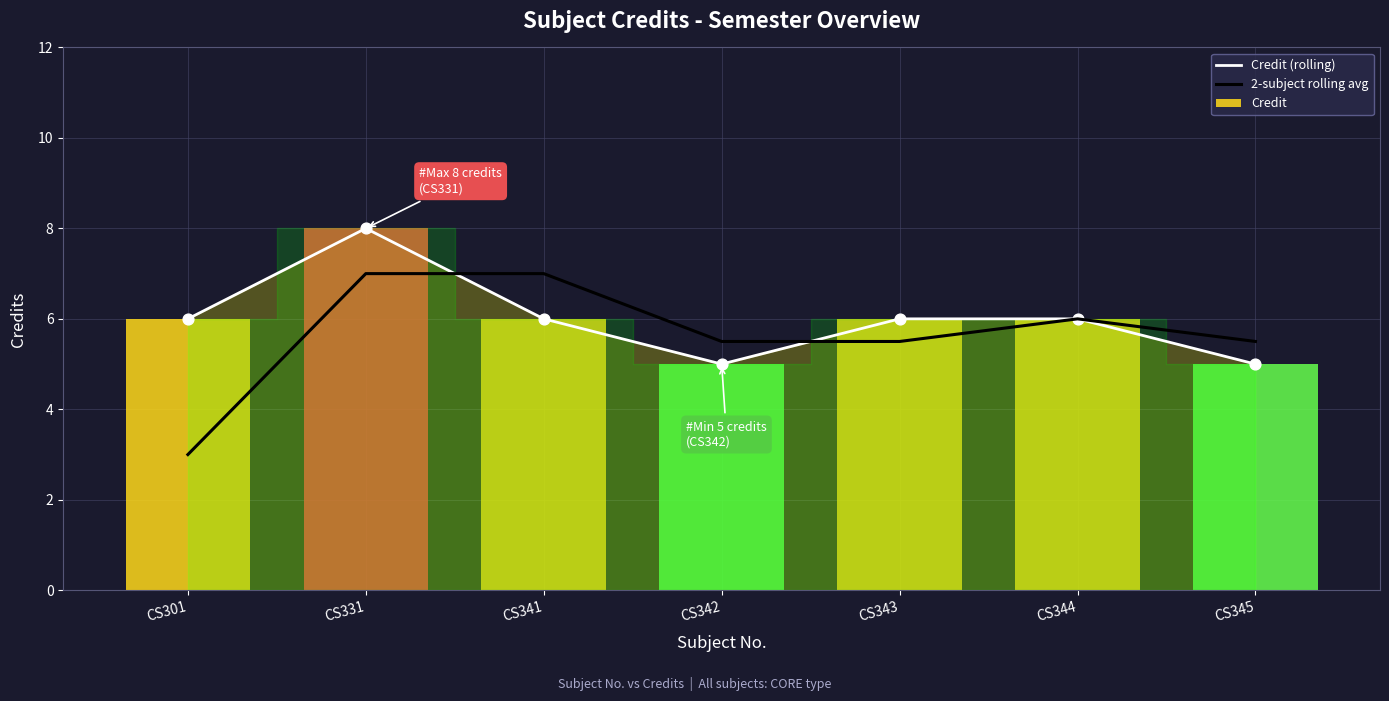

What is the total value across all series at CS343?

11.5